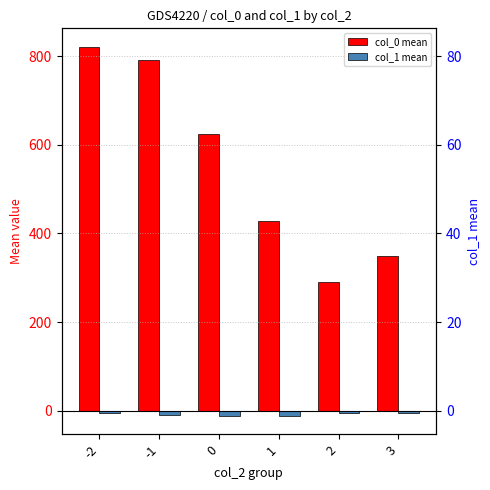

What is the difference between the second highest and second lowest values in the col_1 mean series?

5.1